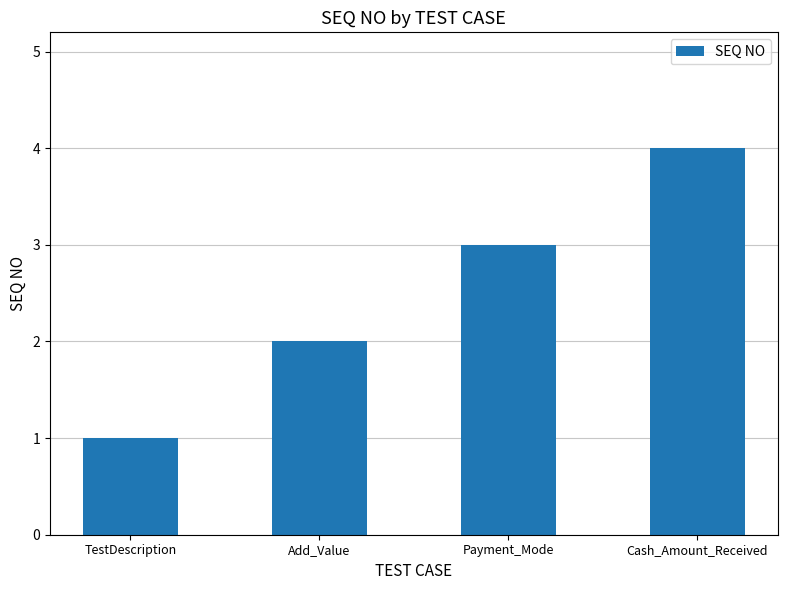

Between Cash_Amount_Received and Payment_Mode, which is larger?

Cash_Amount_Received